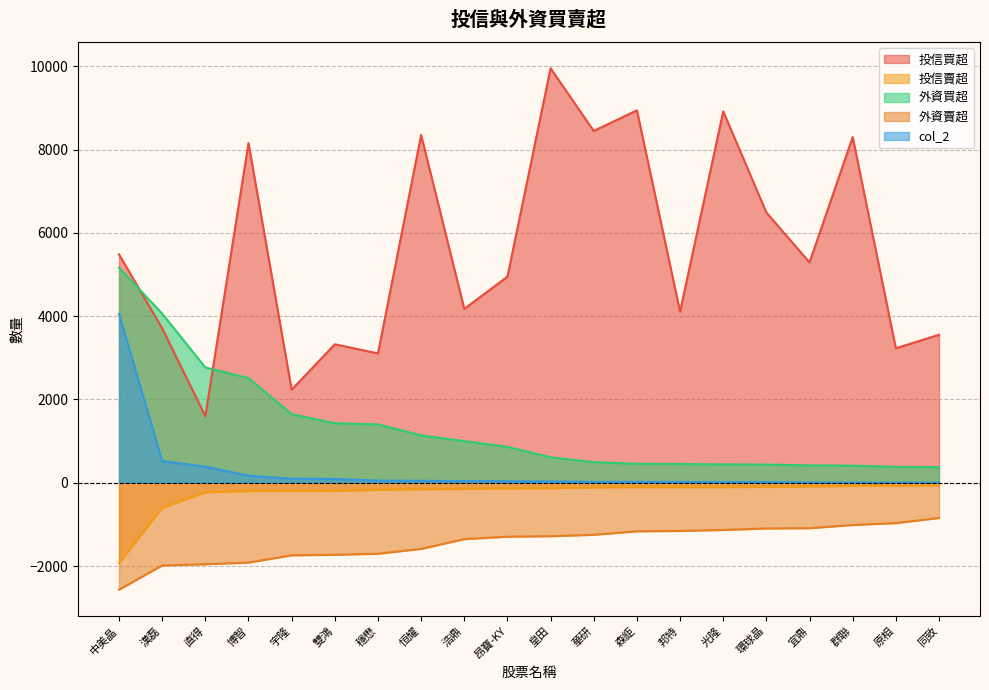

What is the difference between the highest and lowest values at 邦特?

5265